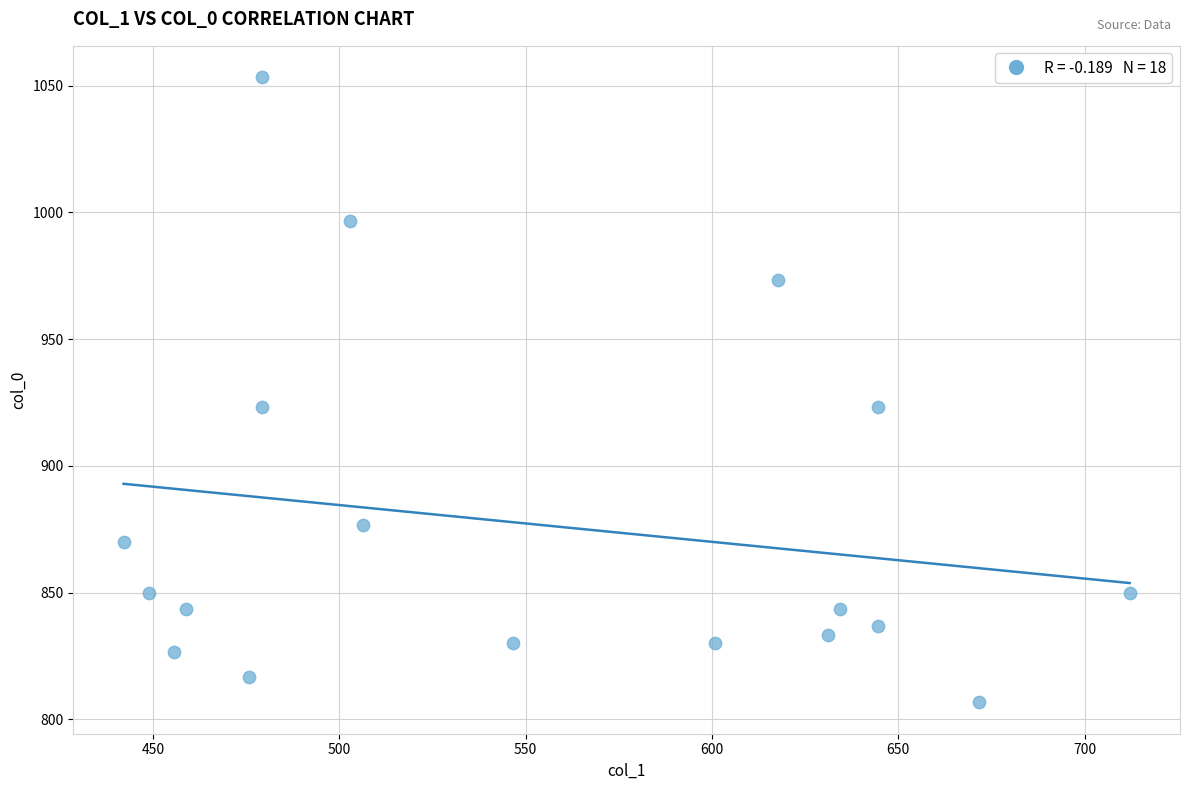

What is the range of X values (max minus min)?

270.0